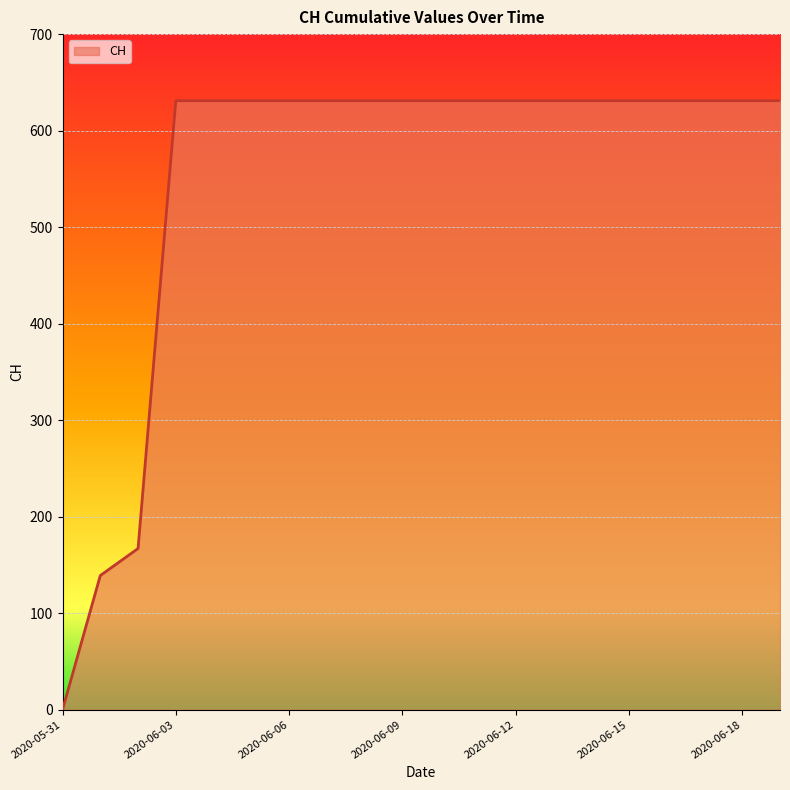

What is the greatest value displayed?

631